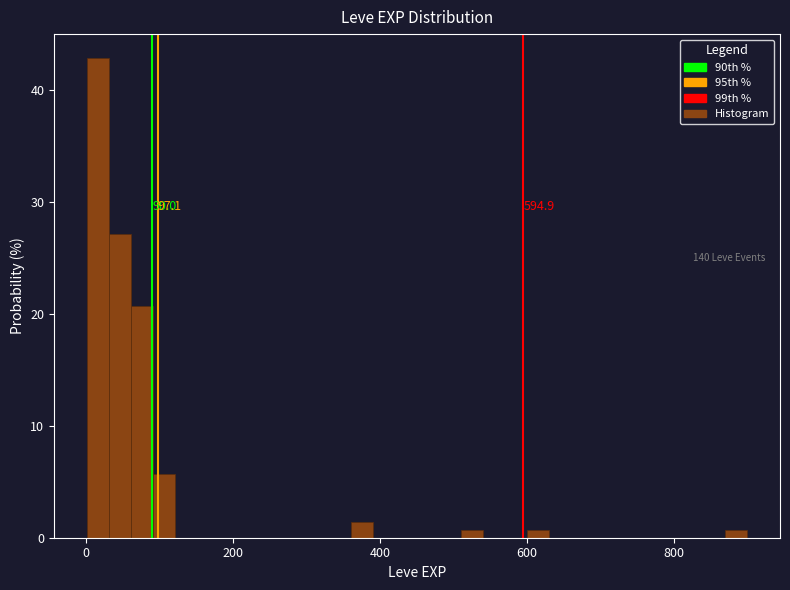

Around what value on the x-axis is the tallest bar? Give the approximate position of its centre, as read against the axis.

20